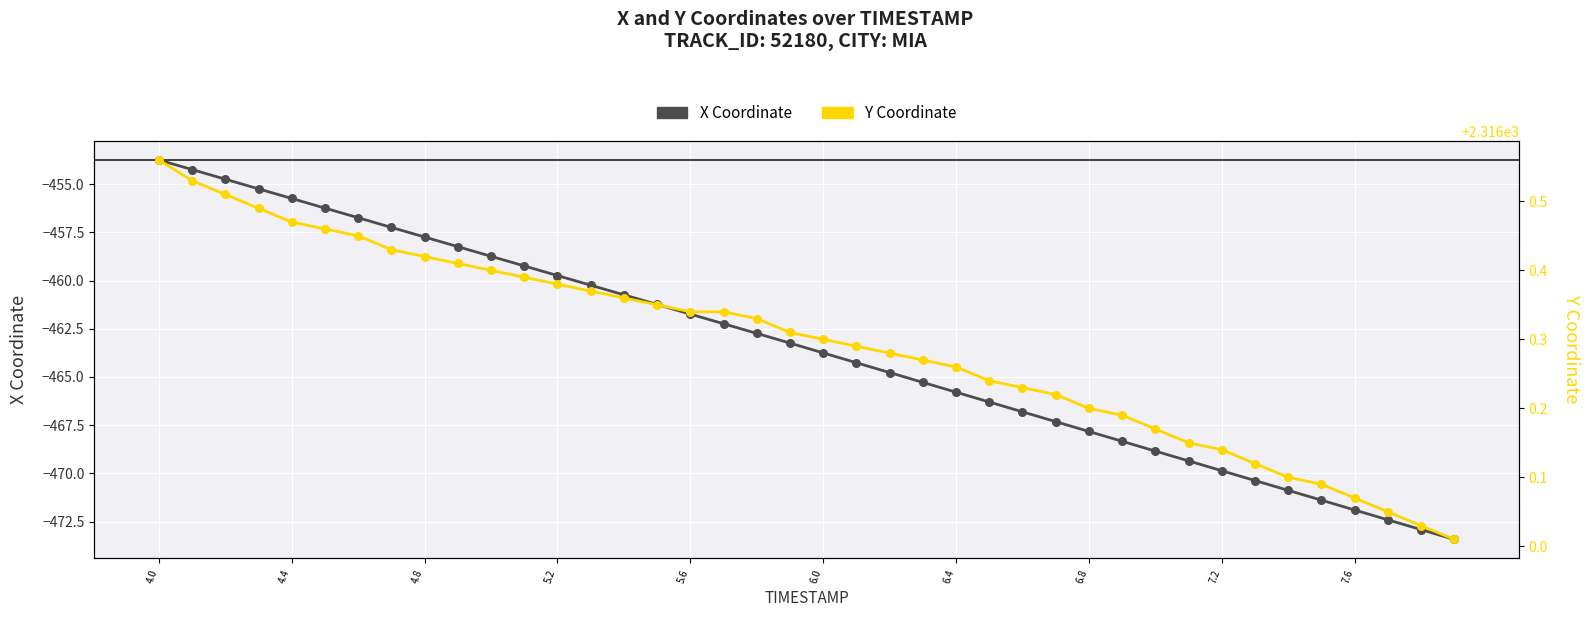

At how many categories does at least one series exceed 1285?

40